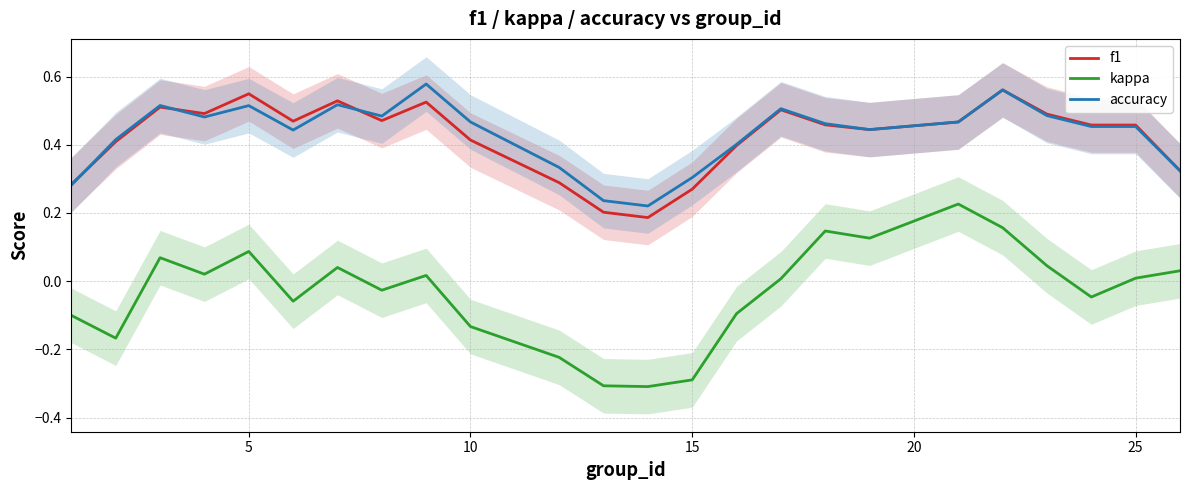

True or false: accuracy and kappa cross at least once.

False